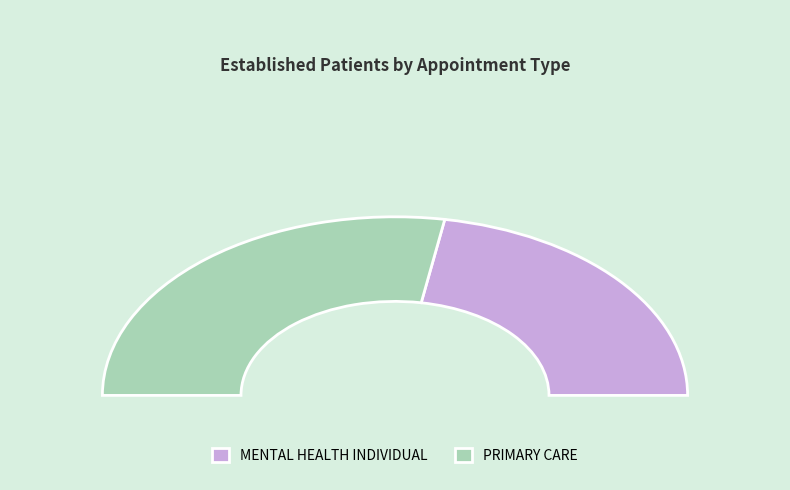

How many segments does this pie chart have?

2